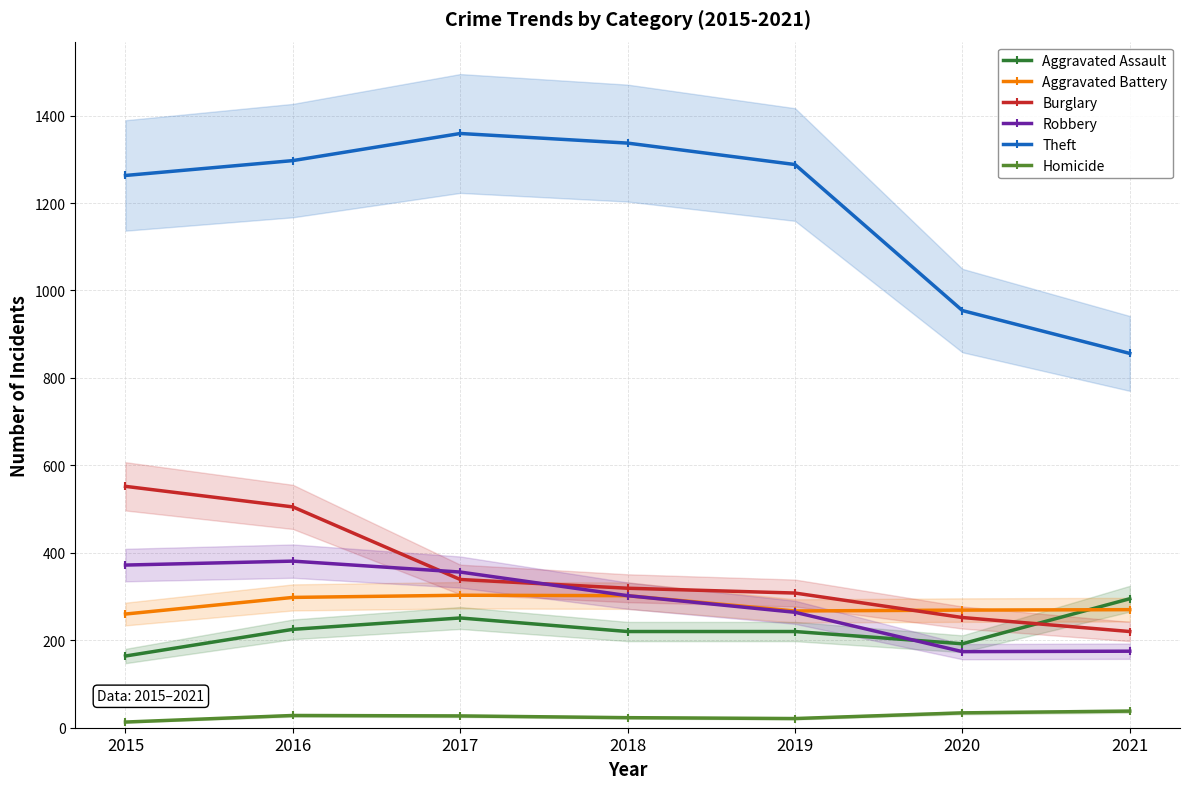

At which category does Aggravated Assault reach its first local peak?

2017